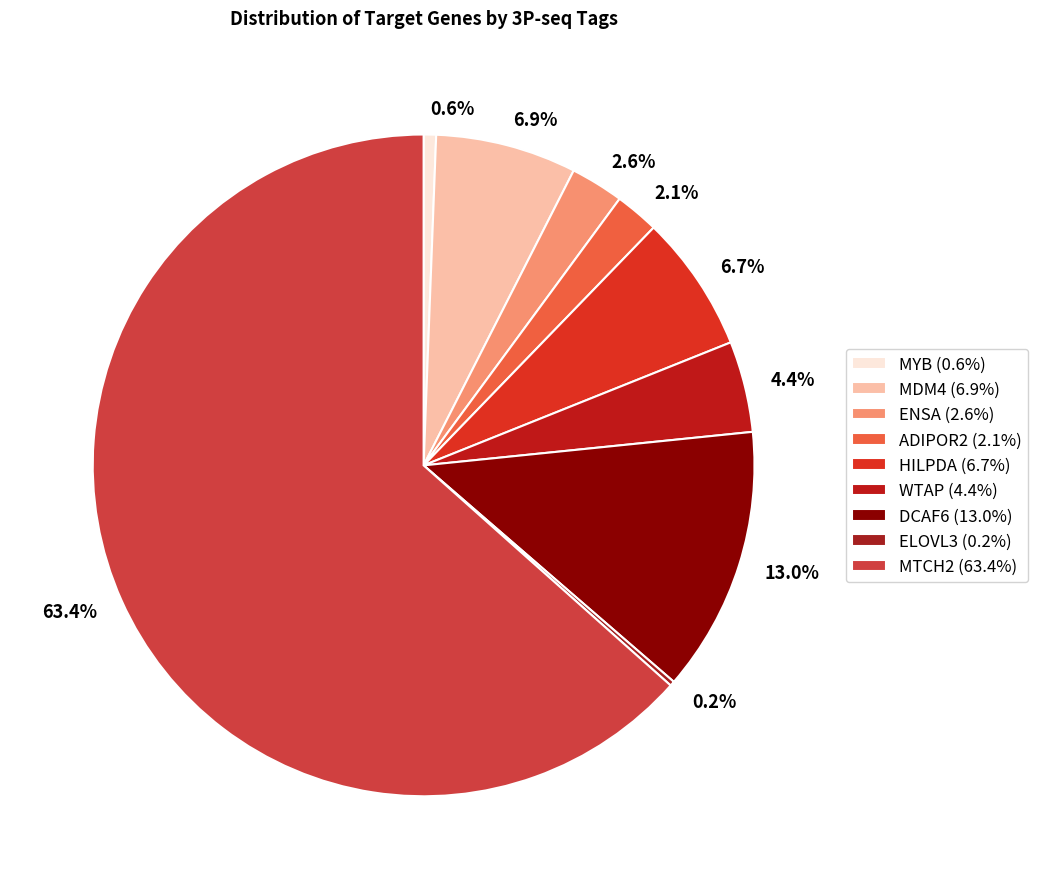

How many slices are in this pie chart?

9